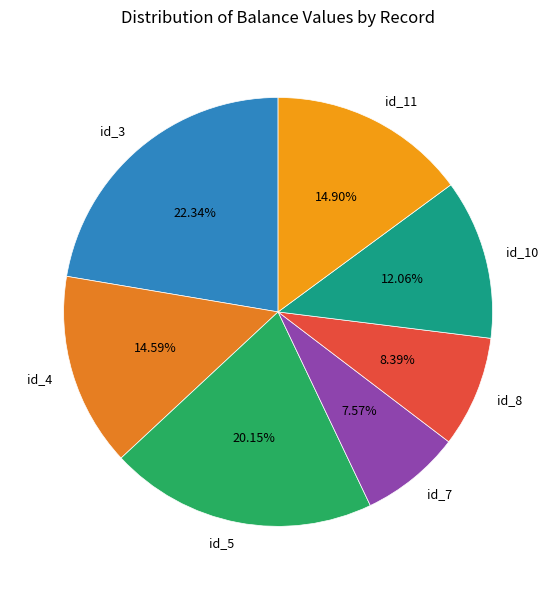

Approximately how many times larger is the value at id_8 compared to id_11?

0.6